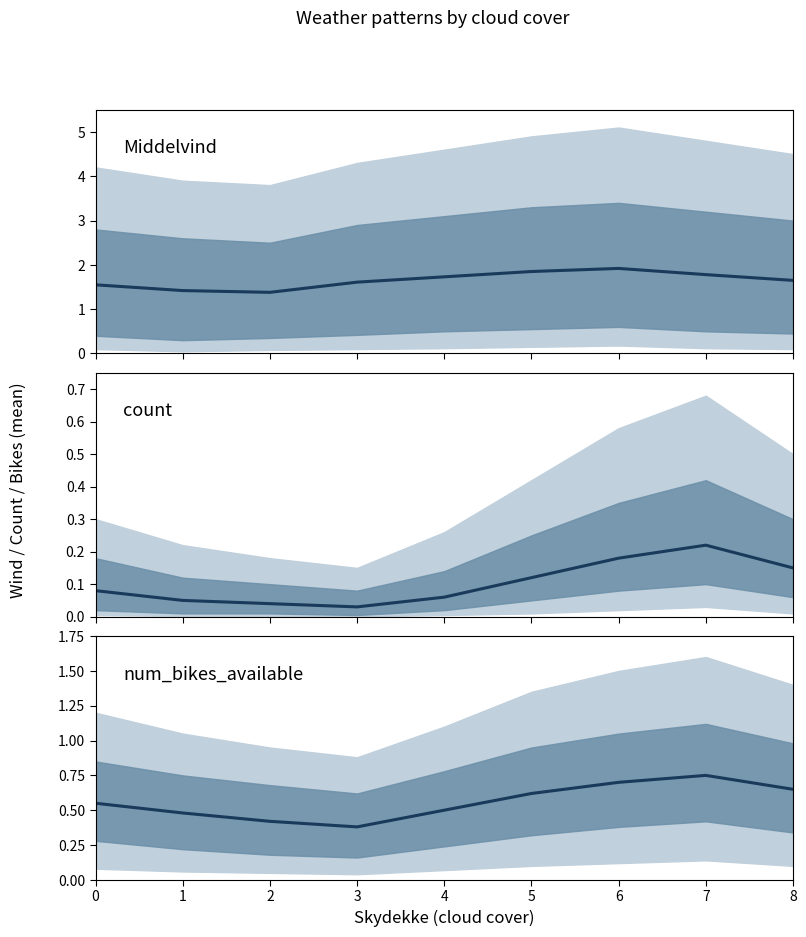

What is the minimum value for num_bikes_available?

0.4